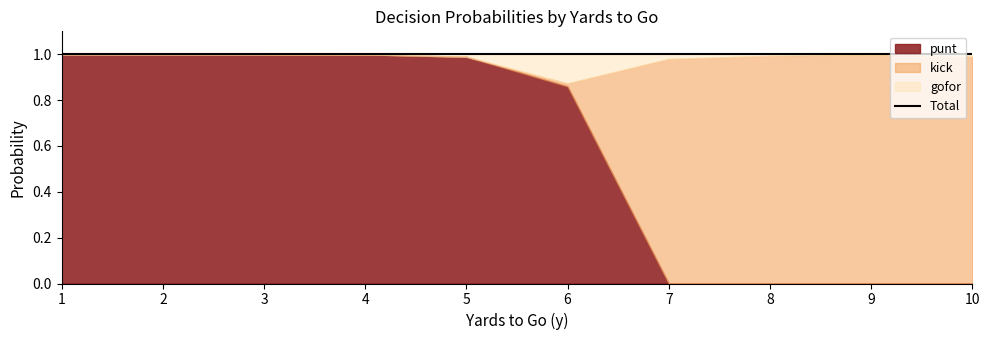

What is the value of the punt point at the 5th from the left?

1.0